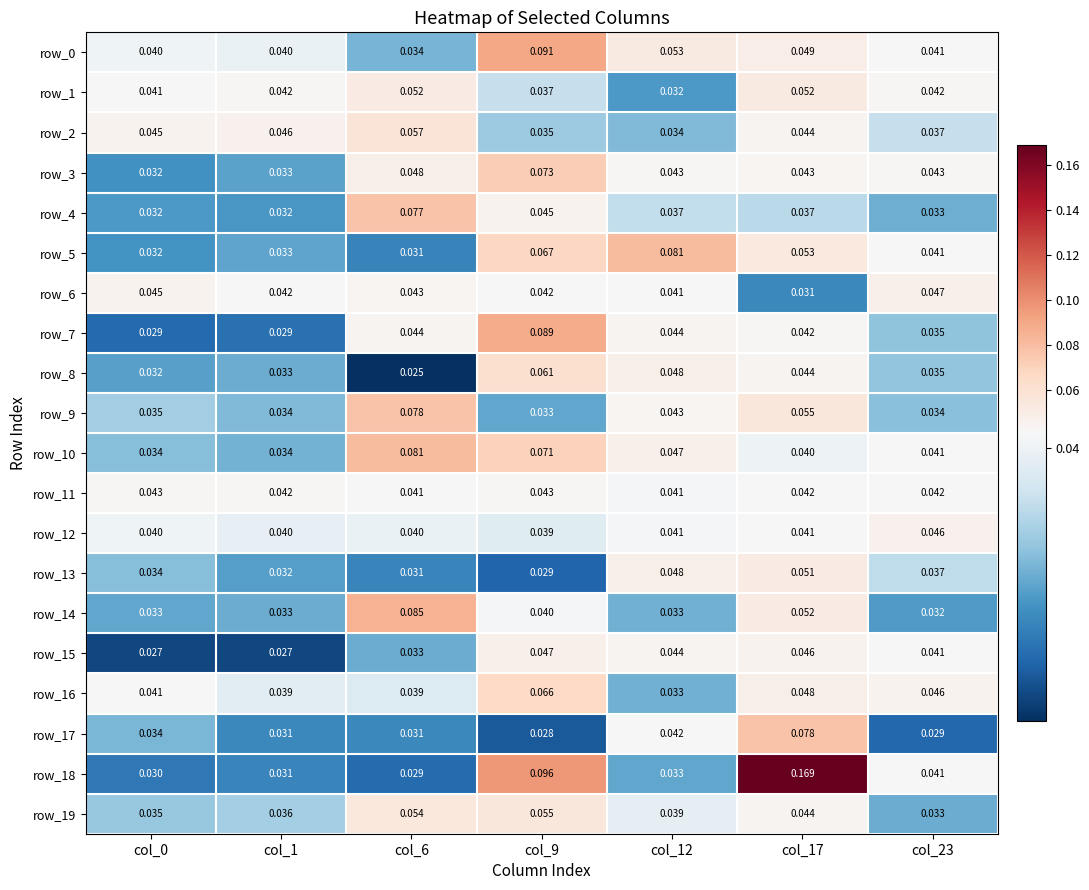

What is the total value across all series at col_9?

1.1